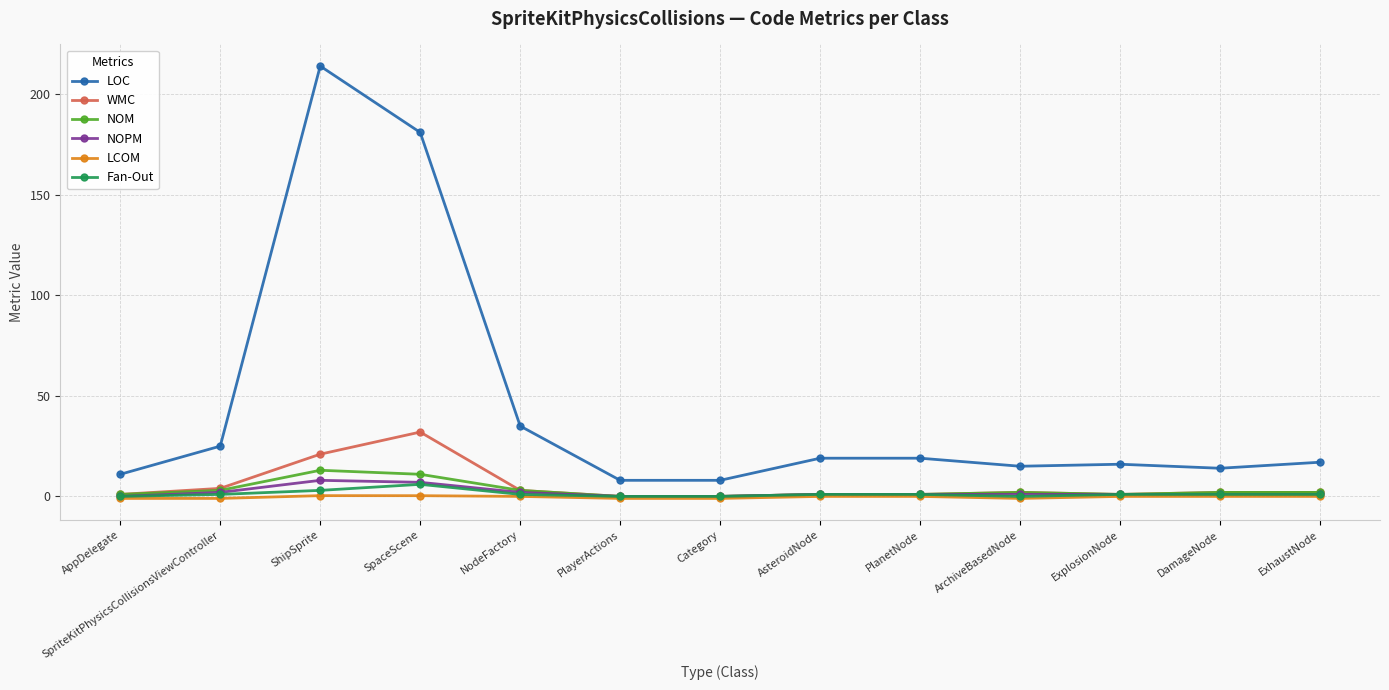

Is the value of Fan-Out at ShipSprite greater than the value of NOM at SpaceScene?

No